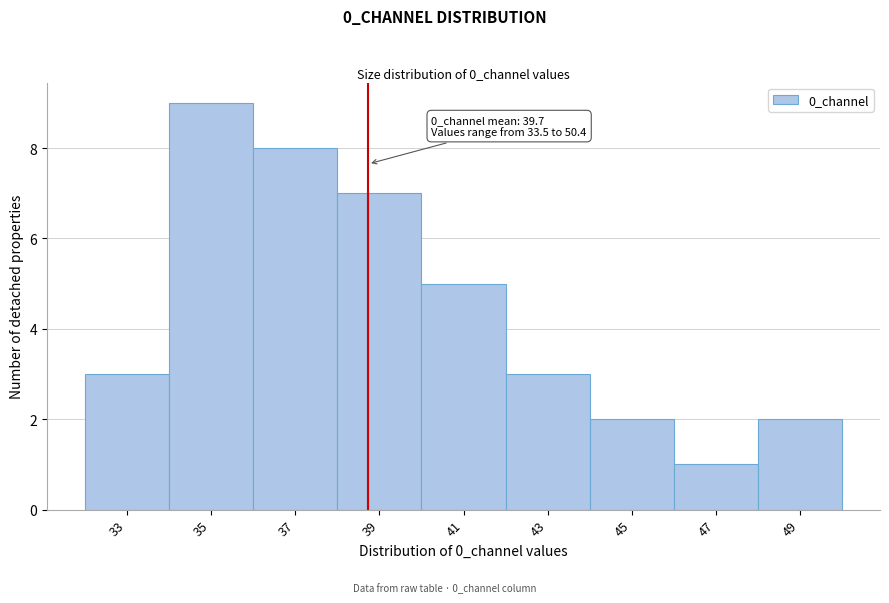

Reading left to right, list all the values displayed in this chart.

3	9	8	7	5	3	2	1	2